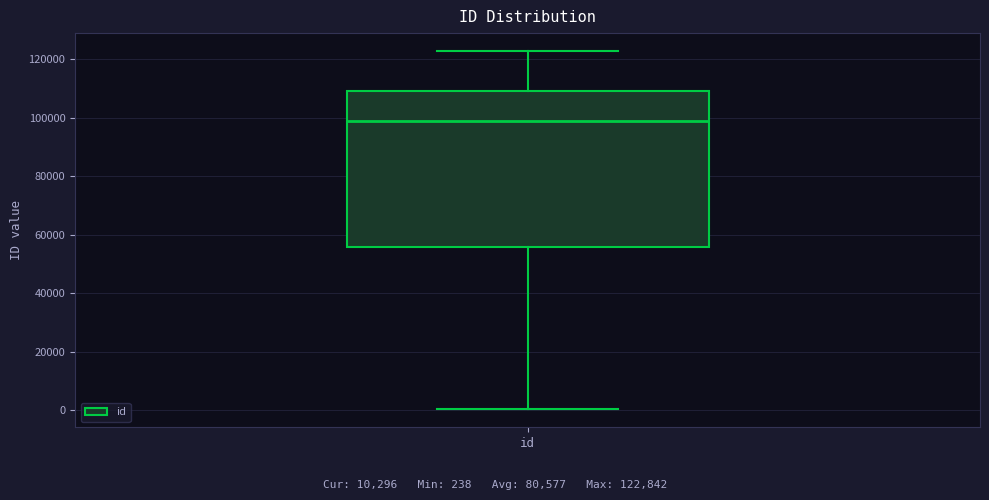

Transcribe this box plot: give where the median line is, the range the box spans, and where the two whiskers end, as read against the y-axis. The values are not printed on the chart, so give them approximately, as read against the axis.

median 98000, box 56000 to 110000, whiskers 0 to 122000